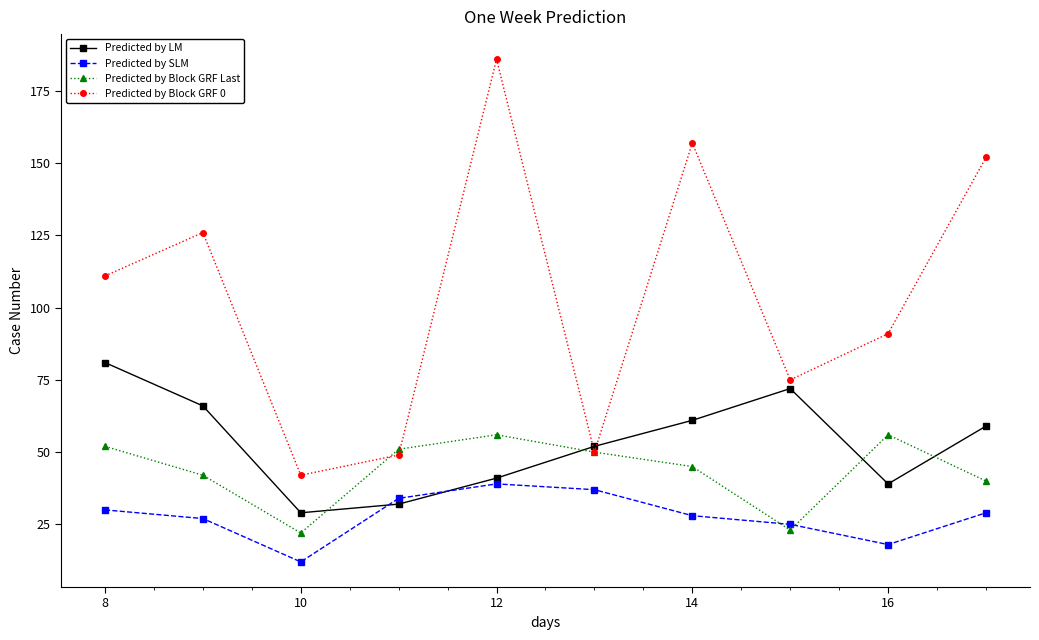

Reading left to right, extract all data points from this chart.

Predicted by LM: 81	66	29	32	41	52	61	72	39	59
Predicted by SLM: 30	27	12	34	39	37	28	25	18	29
Predicted by Block GRF Last: 52	42	22	51	56	50	45	23	56	40
Predicted by Block GRF 0: 111	126	42	49	186	50	157	75	91	152